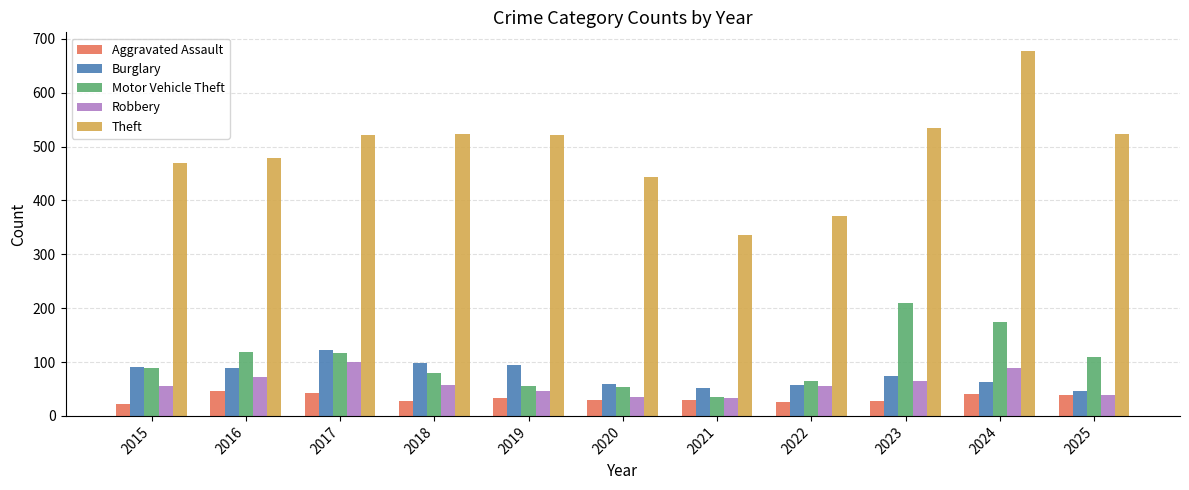

At 2020, list the series in order from largest to smallest.

Theft, Burglary, Motor Vehicle Theft, Robbery, Aggravated Assault